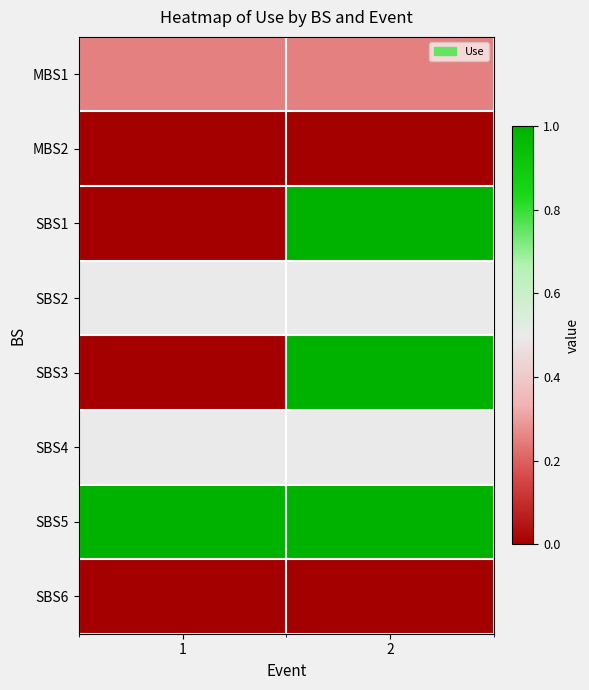

Which series has the largest range (max minus min)?

SBS1